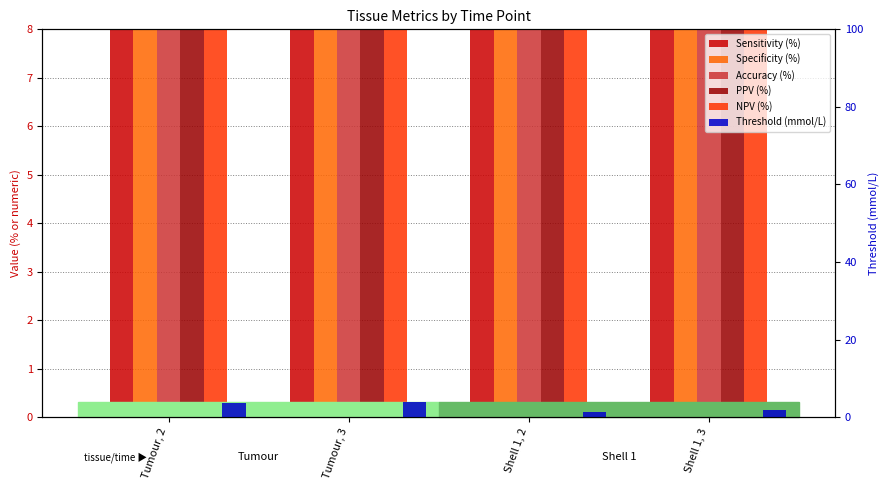

At which label does PPV (%) reach its minimum?

Tumour, 2